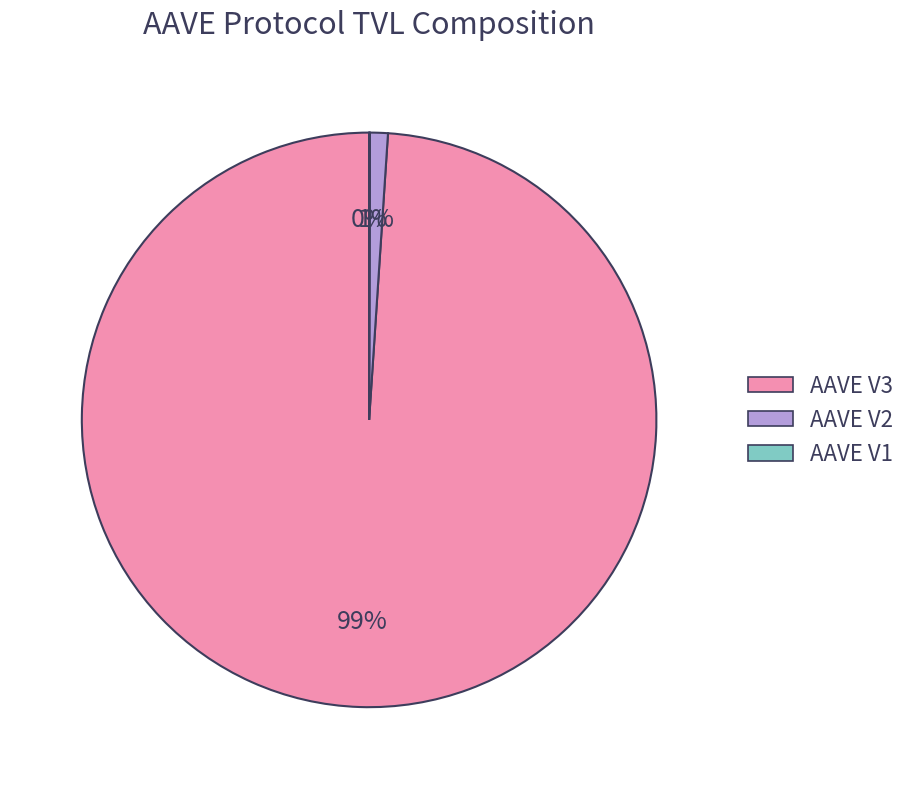

To the nearest percent, what is the difference between the largest and smallest slice percentages?

99%